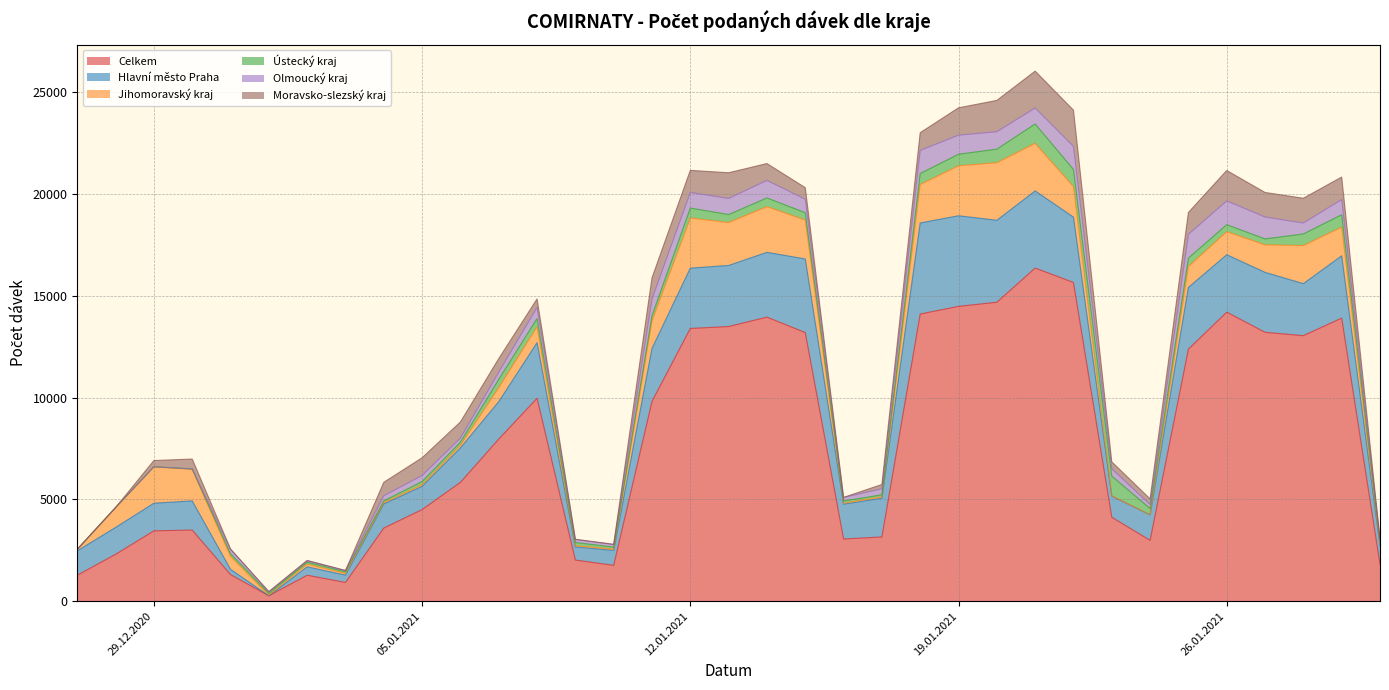

At which category does Celkem reach its first local valley?

01.01.2021